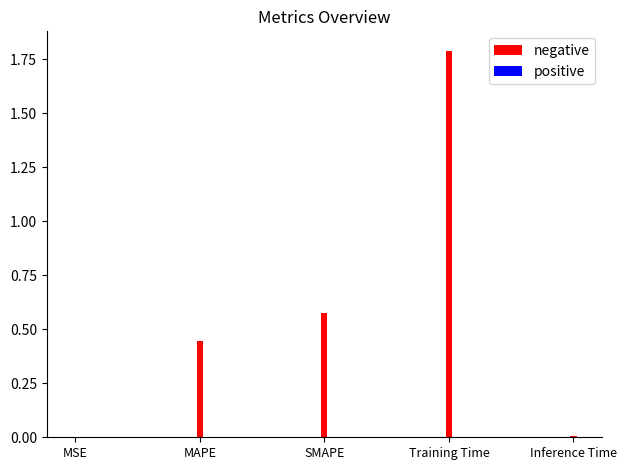

Which label corresponds to the largest value in the chart?

Training Time